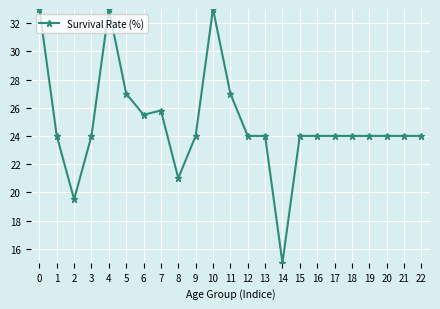

At which category does the chart reach its minimum across all series?

14